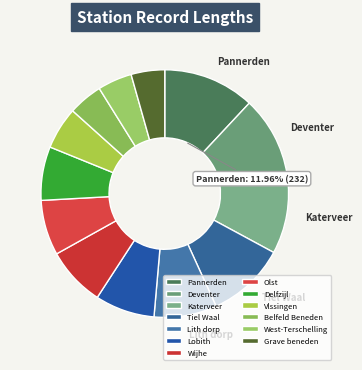

The Lith dorp slice represents 1% of the pie. True or false?

False